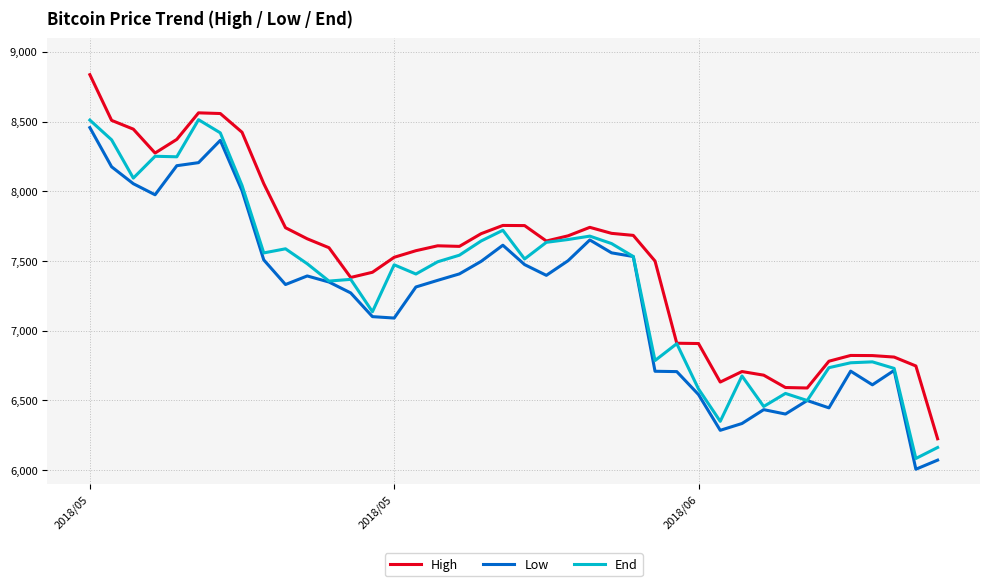

Does the chart have visible grid lines?

Yes